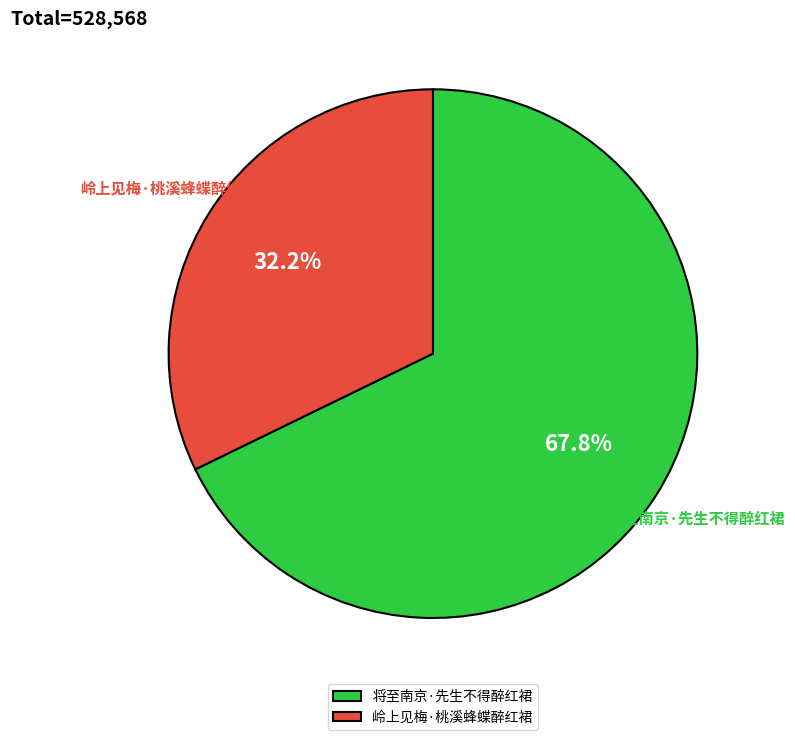

Rank the categories by value from highest to lowest.

将至南京·先生不得醉红裙, 岭上见梅·桃溪蜂蝶醉红裙